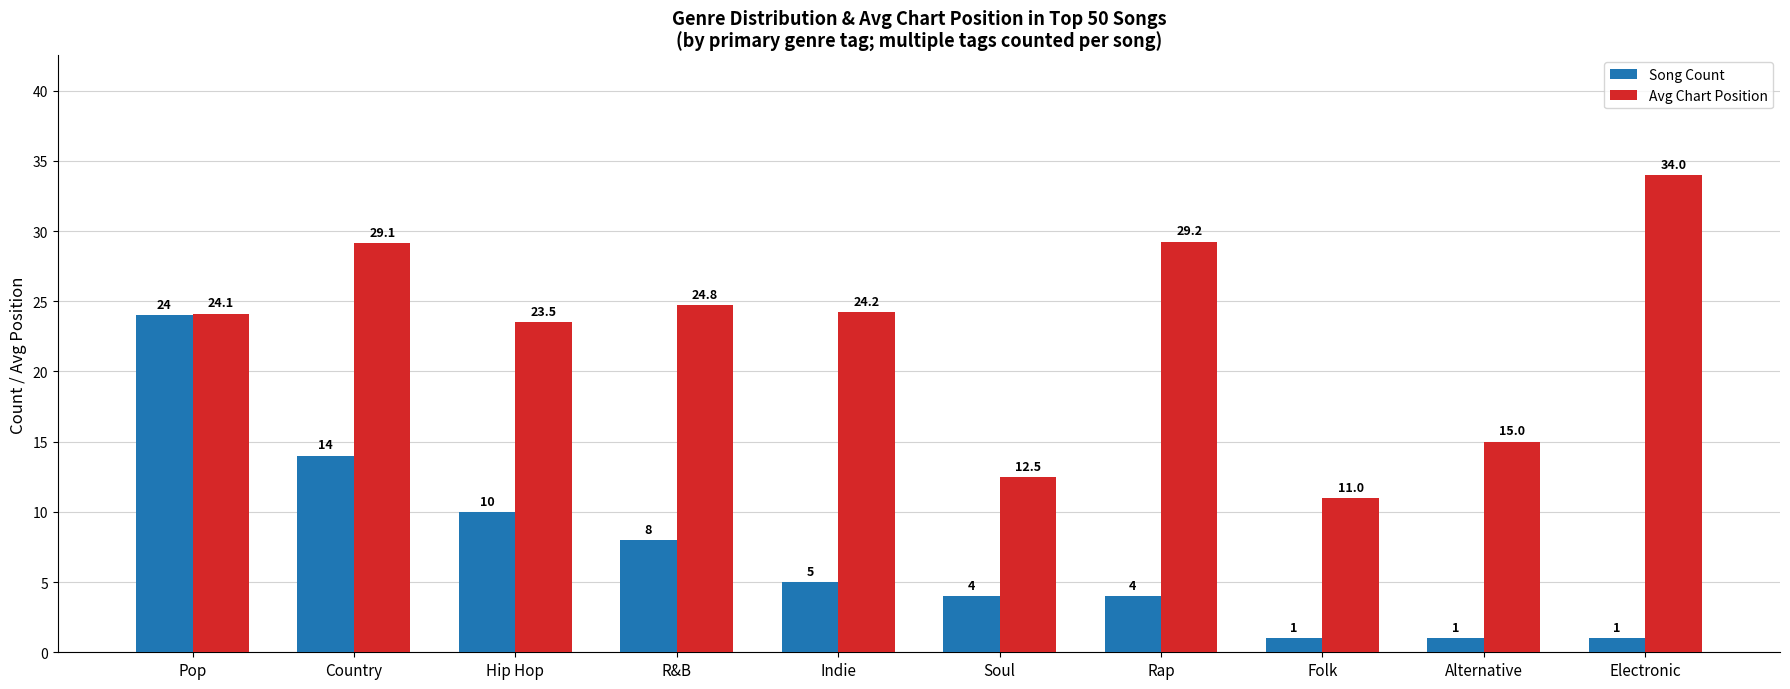

At which category is the sum across all series the highest?

Pop